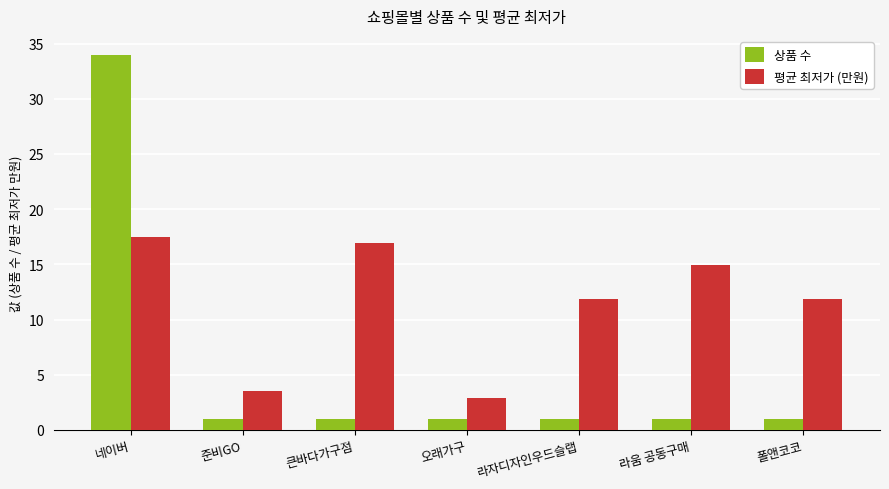

At 네이버, list the series in order from smallest to largest.

평균 최저가 (만원), 상품 수